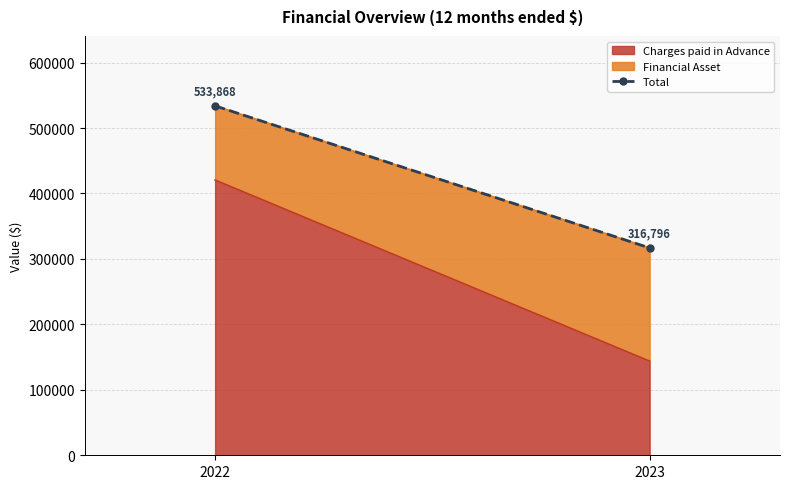

Which category has the highest value across all series?

2022